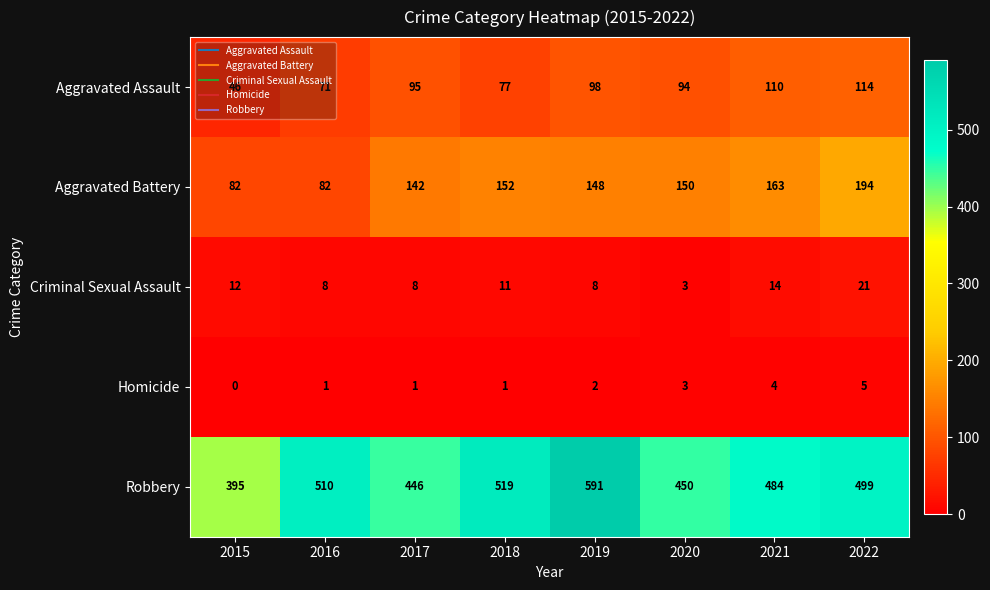

Between 2019 and 2021, which series saw the biggest shift?

Robbery